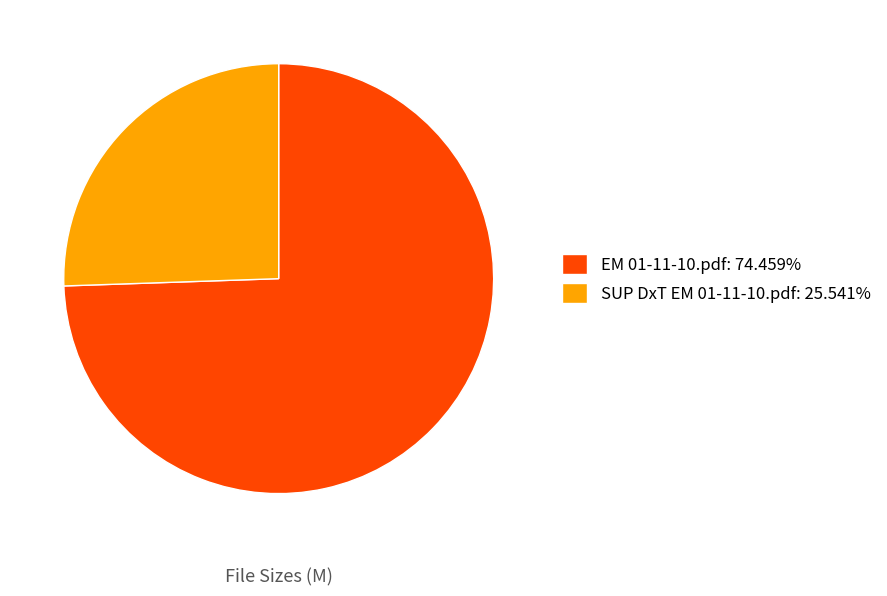

Does any single category account for the majority?

Yes